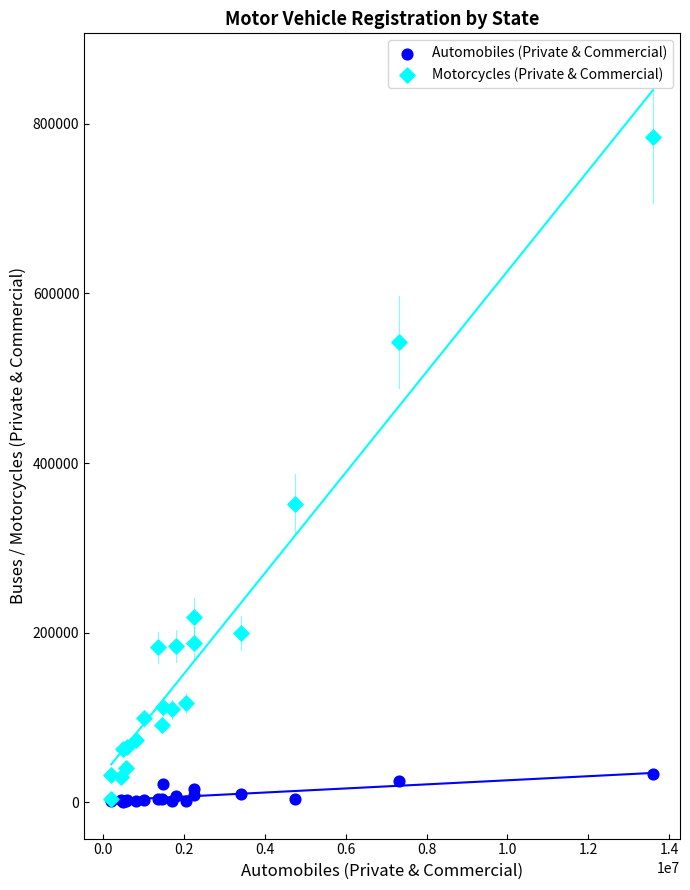

What are all the series names shown in the legend?

Automobiles (Private & Commercial), Motorcycles (Private & Commercial)